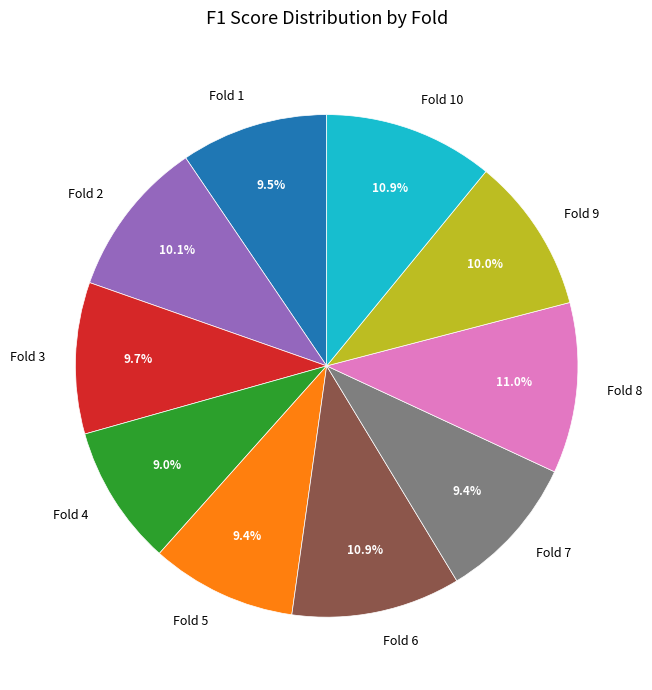

Does Fold 4 account for over 50% of the chart?

No